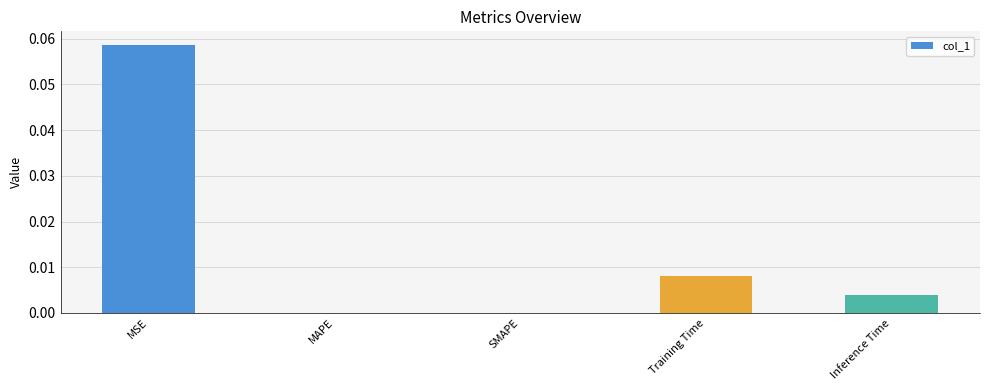

Which label corresponds to the largest value in the chart?

MSE